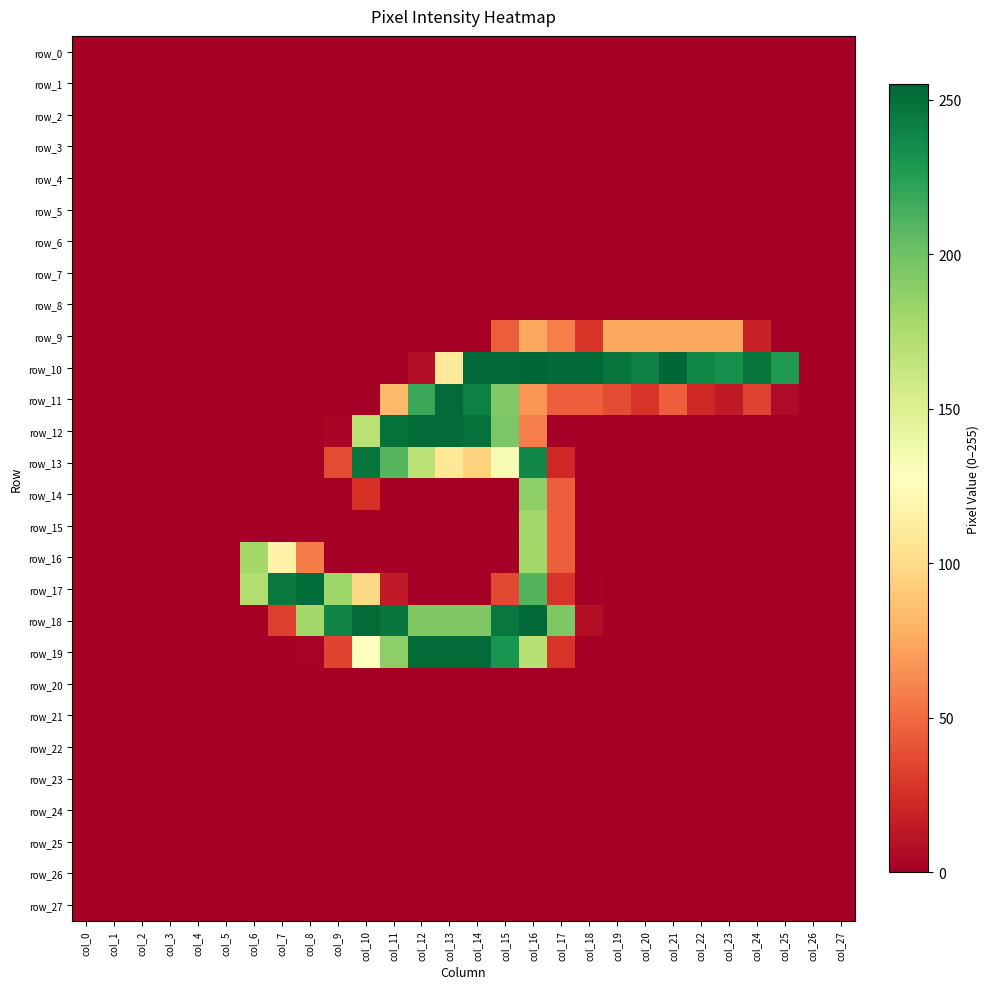

Which label corresponds to the largest value in the chart?

col_16